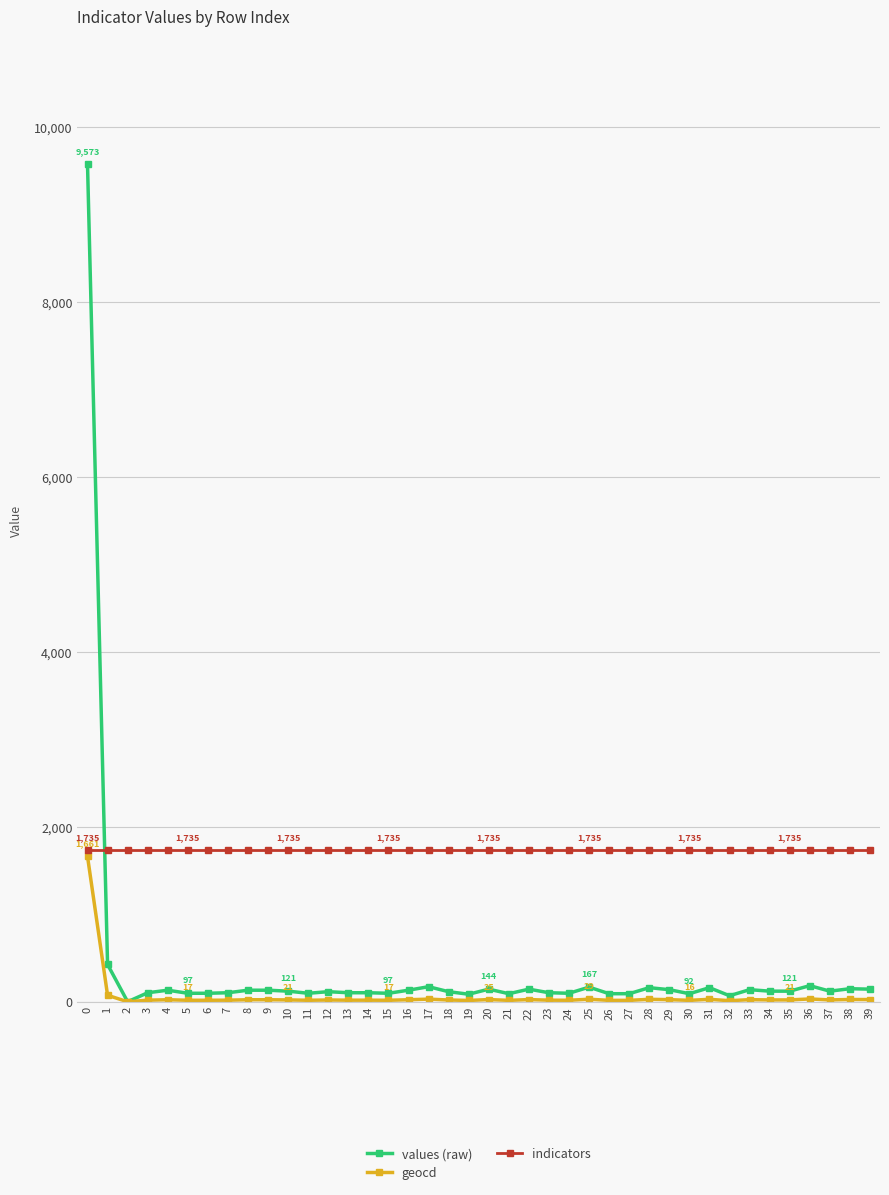

True or false: indicators and values (raw) cross at least once.

True